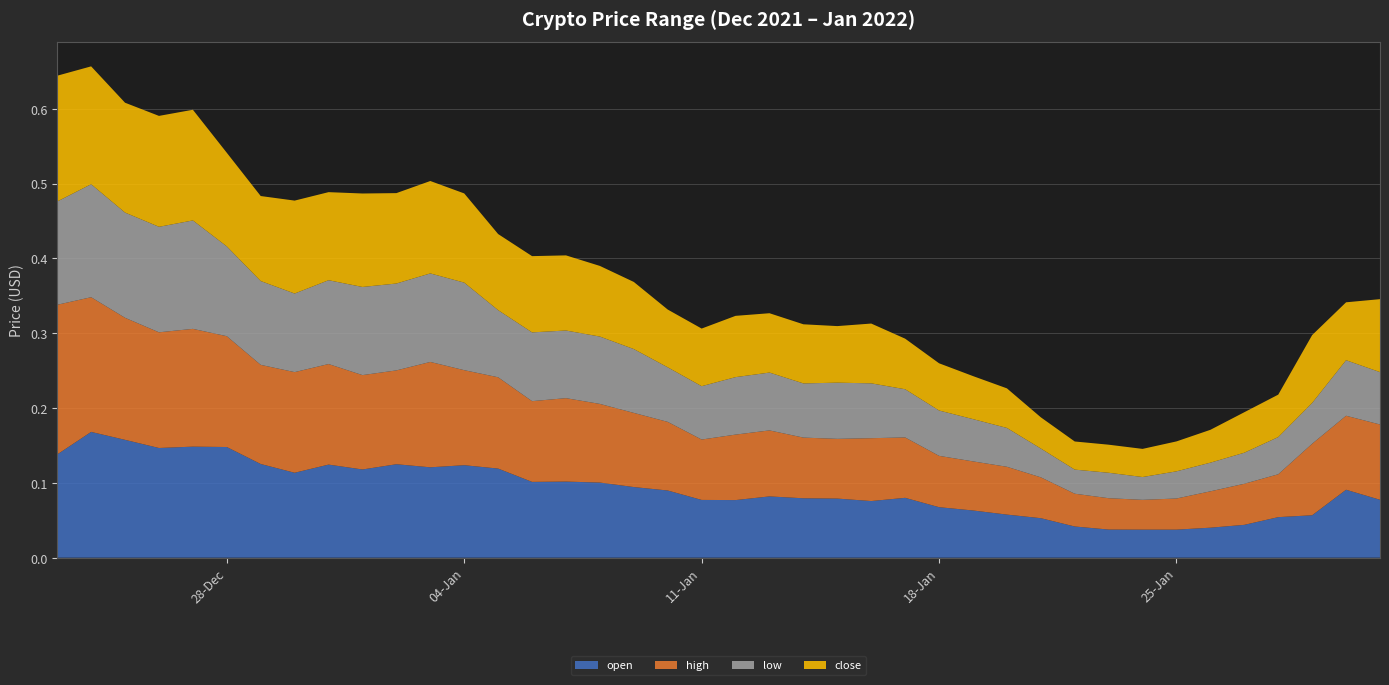

Reading left to right, transcribe all the data shown in this chart.

open: 2021-12-23=0.1	2021-12-24=0.2	2021-12-25=0.2	2021-12-26=0.1	2021-12-27=0.1	2021-12-28=0.1	2021-12-29=0.1	2021-12-30=0.1	2021-12-31=0.1	2022-01-01=0.1	2022-01-02=0.1	2022-01-03=0.1	2022-01-04=0.1	2022-01-05=0.1	2022-01-06=0.1	2022-01-07=0.1	2022-01-08=0.1	2022-01-09=0.1	2022-01-10=0.1	2022-01-11=0.1	2022-01-12=0.1	2022-01-13=0.1	2022-01-14=0.1	2022-01-15=0.1	2022-01-16=0.1	2022-01-17=0.1	2022-01-18=0.1	2022-01-19=0.1	2022-01-20=0.1	2022-01-21=0.1	2022-01-22=0.0	2022-01-23=0.0	2022-01-24=0.0	2022-01-25=0.0	2022-01-26=0.0	2022-01-27=0.0	2022-01-28=0.1	2022-01-29=0.1	2022-01-30=0.1	2022-01-31=0.1
high: 2021-12-23=0.2	2021-12-24=0.2	2021-12-25=0.2	2021-12-26=0.2	2021-12-27=0.2	2021-12-28=0.1	2021-12-29=0.1	2021-12-30=0.1	2021-12-31=0.1	2022-01-01=0.1	2022-01-02=0.1	2022-01-03=0.1	2022-01-04=0.1	2022-01-05=0.1	2022-01-06=0.1	2022-01-07=0.1	2022-01-08=0.1	2022-01-09=0.1	2022-01-10=0.1	2022-01-11=0.1	2022-01-12=0.1	2022-01-13=0.1	2022-01-14=0.1	2022-01-15=0.1	2022-01-16=0.1	2022-01-17=0.1	2022-01-18=0.1	2022-01-19=0.1	2022-01-20=0.1	2022-01-21=0.1	2022-01-22=0.0	2022-01-23=0.0	2022-01-24=0.0	2022-01-25=0.0	2022-01-26=0.0	2022-01-27=0.1	2022-01-28=0.1	2022-01-29=0.1	2022-01-30=0.1	2022-01-31=0.1
low: 2021-12-23=0.1	2021-12-24=0.2	2021-12-25=0.1	2021-12-26=0.1	2021-12-27=0.1	2021-12-28=0.1	2021-12-29=0.1	2021-12-30=0.1	2021-12-31=0.1	2022-01-01=0.1	2022-01-02=0.1	2022-01-03=0.1	2022-01-04=0.1	2022-01-05=0.1	2022-01-06=0.1	2022-01-07=0.1	2022-01-08=0.1	2022-01-09=0.1	2022-01-10=0.1	2022-01-11=0.1	2022-01-12=0.1	2022-01-13=0.1	2022-01-14=0.1	2022-01-15=0.1	2022-01-16=0.1	2022-01-17=0.1	2022-01-18=0.1	2022-01-19=0.1	2022-01-20=0.1	2022-01-21=0.0	2022-01-22=0.0	2022-01-23=0.0	2022-01-24=0.0	2022-01-25=0.0	2022-01-26=0.0	2022-01-27=0.0	2022-01-28=0.0	2022-01-29=0.1	2022-01-30=0.1	2022-01-31=0.1
close: 2021-12-23=0.2	2021-12-24=0.2	2021-12-25=0.1	2021-12-26=0.1	2021-12-27=0.1	2021-12-28=0.1	2021-12-29=0.1	2021-12-30=0.1	2021-12-31=0.1	2022-01-01=0.1	2022-01-02=0.1	2022-01-03=0.1	2022-01-04=0.1	2022-01-05=0.1	2022-01-06=0.1	2022-01-07=0.1	2022-01-08=0.1	2022-01-09=0.1	2022-01-10=0.1	2022-01-11=0.1	2022-01-12=0.1	2022-01-13=0.1	2022-01-14=0.1	2022-01-15=0.1	2022-01-16=0.1	2022-01-17=0.1	2022-01-18=0.1	2022-01-19=0.1	2022-01-20=0.1	2022-01-21=0.0	2022-01-22=0.0	2022-01-23=0.0	2022-01-24=0.0	2022-01-25=0.0	2022-01-26=0.0	2022-01-27=0.1	2022-01-28=0.1	2022-01-29=0.1	2022-01-30=0.1	2022-01-31=0.1